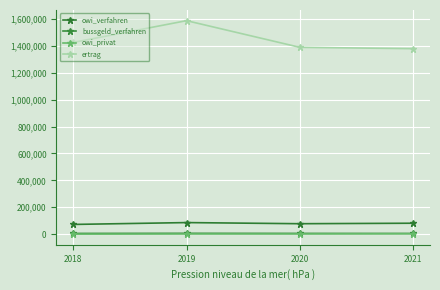

How many categories are shown in the chart?

4